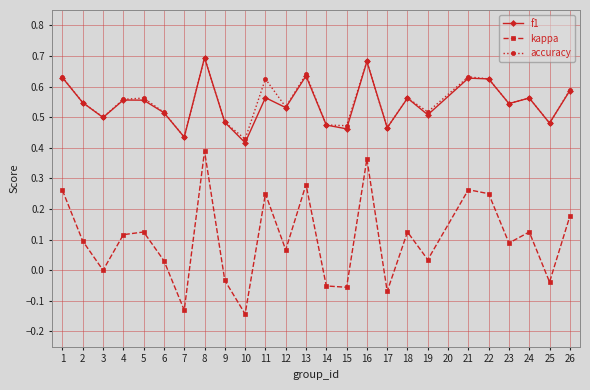

How many interior local valleys does the kappa series have?

9